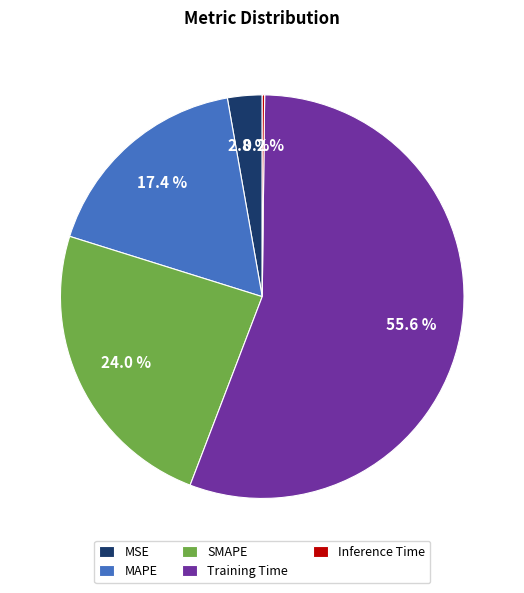

Does any single category account for the majority?

Yes